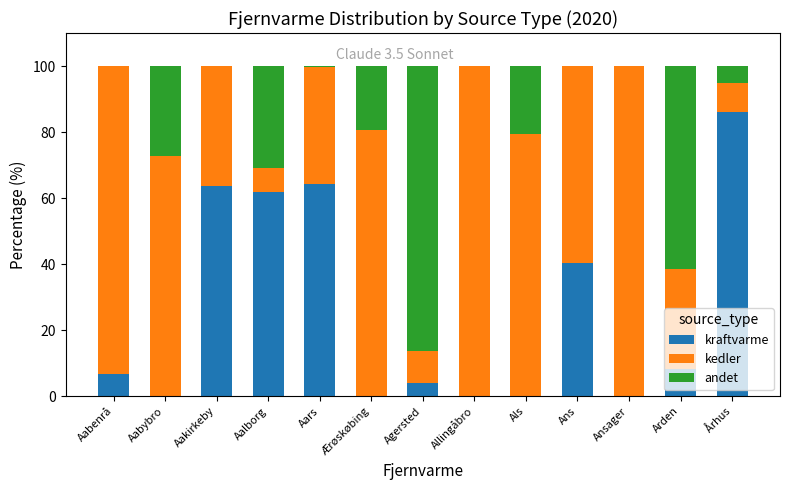

True or false: kraftvarme has a value of 0.0 at Aabybro.

True